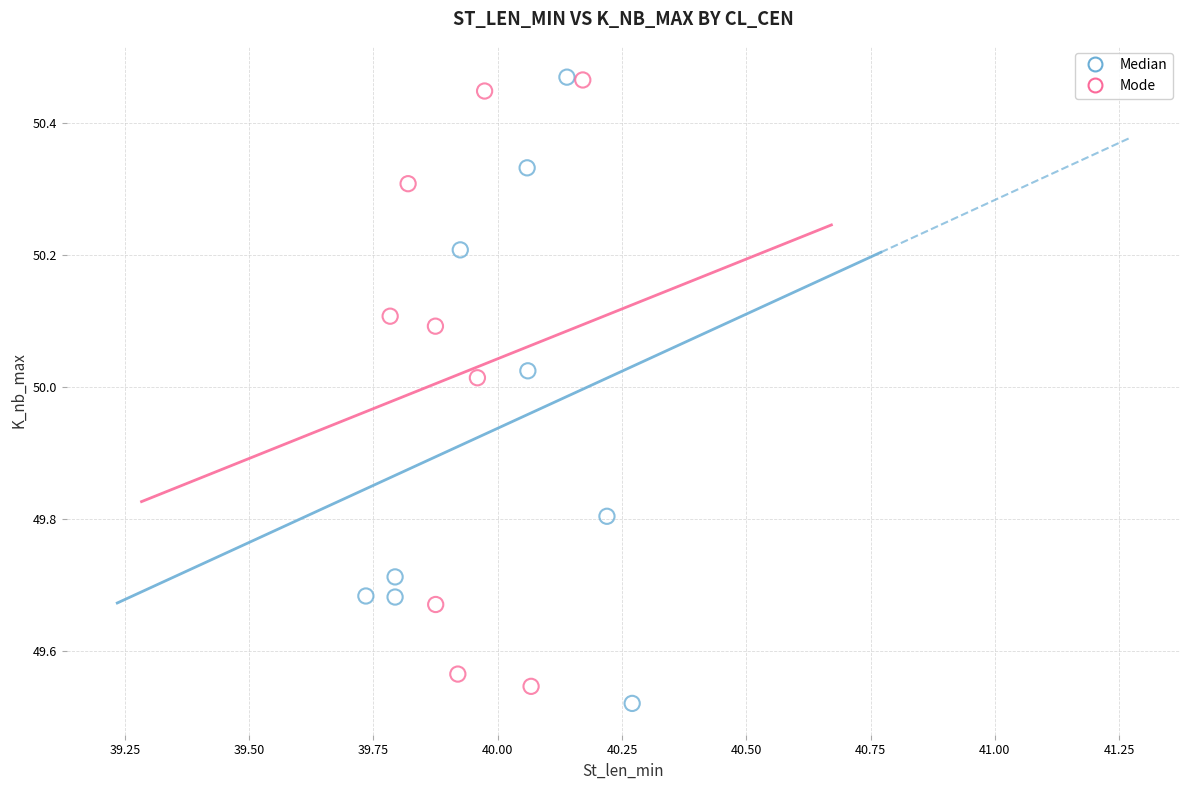

Which series reaches the minimum Y coordinate?

Median